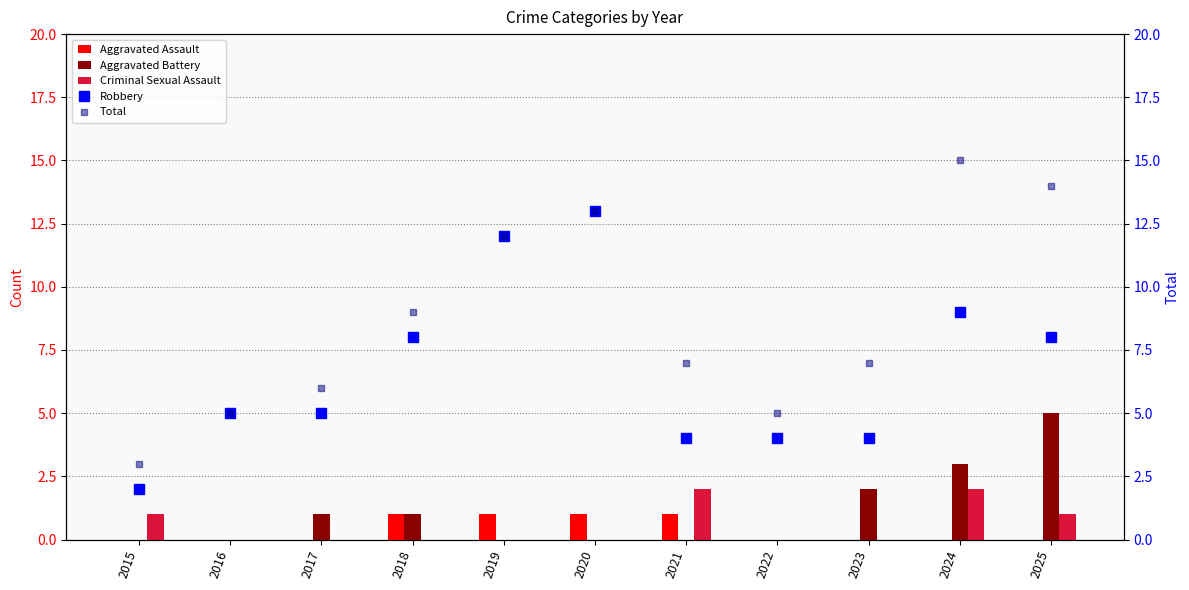

Which series has the widest spread of values?

Total